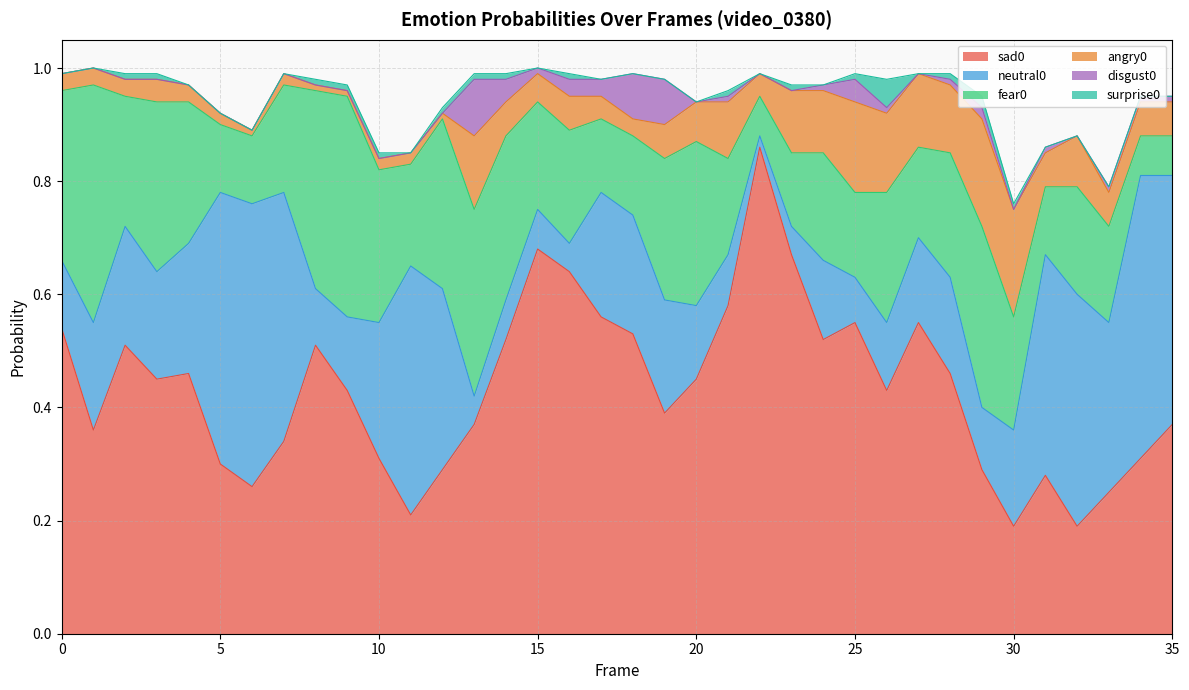

At 3, list the series in order from largest to smallest.

sad0, fear0, neutral0, angry0, surprise0, disgust0